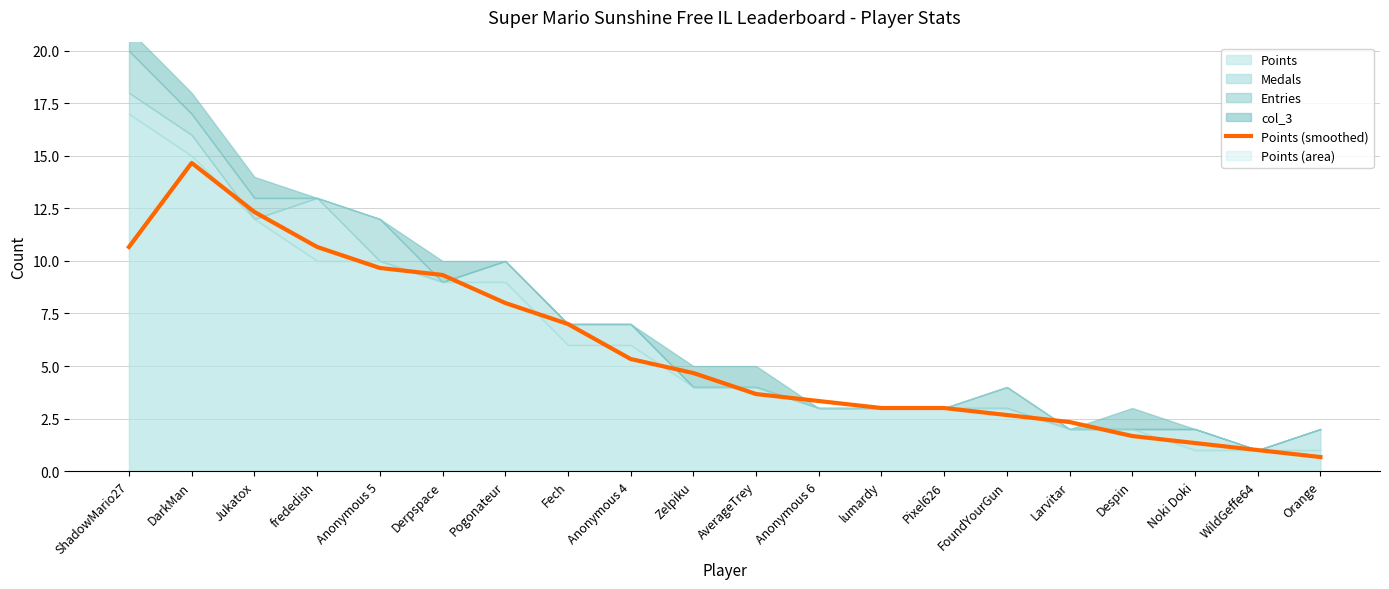

True or false: there are more than 2 points higher than both neighbors.

False